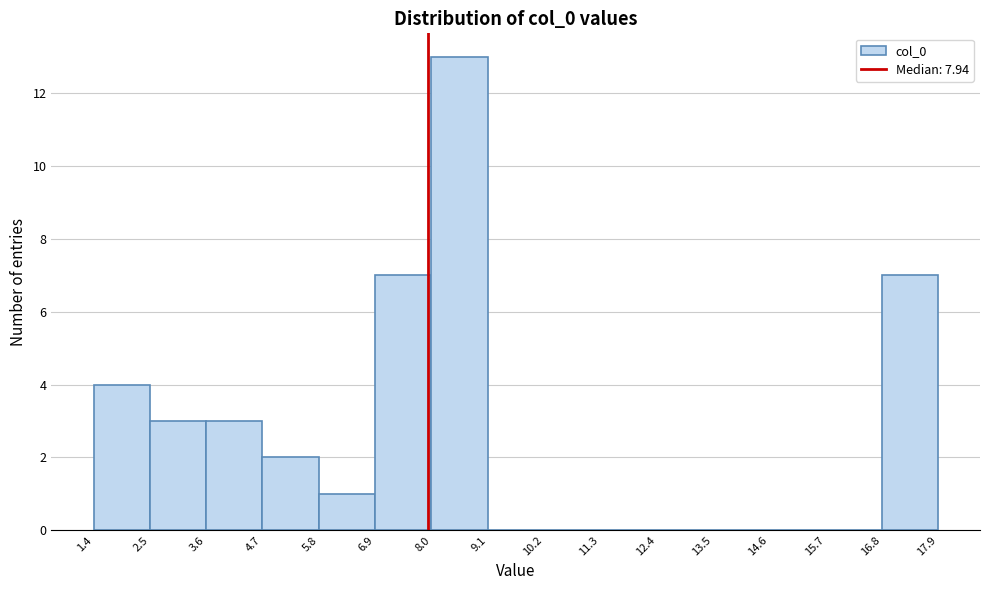

Reading left to right, list every bar in this chart as the range it spans on the x-axis followed by its height. The values are not printed on the chart, so give them approximately, as read against the axis.

1.4 to 2.5: 4
2.5 to 3.6: 3
3.6 to 4.7: 3
4.7 to 5.8: 2
5.8 to 6.9: 1
6.9 to 8.0: 7
8.0 to 9.1: 13
9.1 to 10.2: 0
10.2 to 11.3: 0
11.3 to 12.4: 0
12.4 to 13.5: 0
13.5 to 14.6: 0
14.6 to 15.7: 0
15.7 to 16.8: 0
16.8 to 17.9: 7